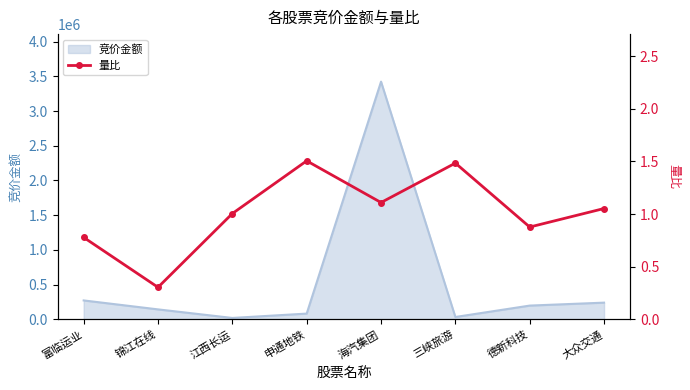

What is the smallest value displayed?

0.3